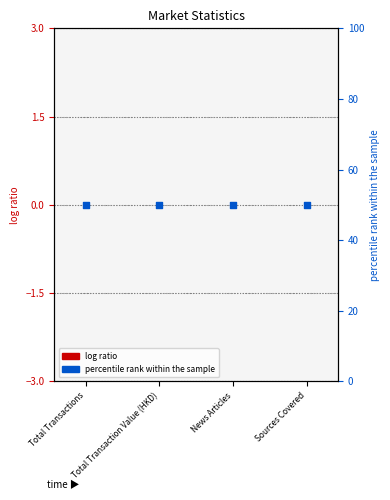

At how many categories does at least one series exceed 13?

4